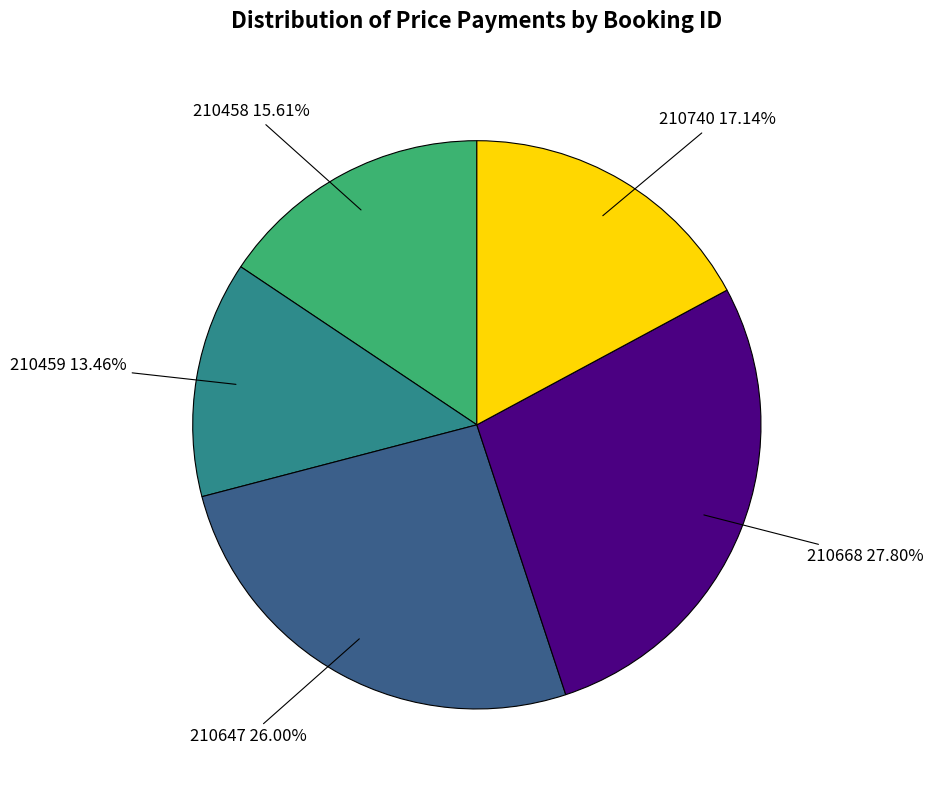

Rank the categories by value from lowest to highest.

210459, 210458, 210740, 210647, 210668